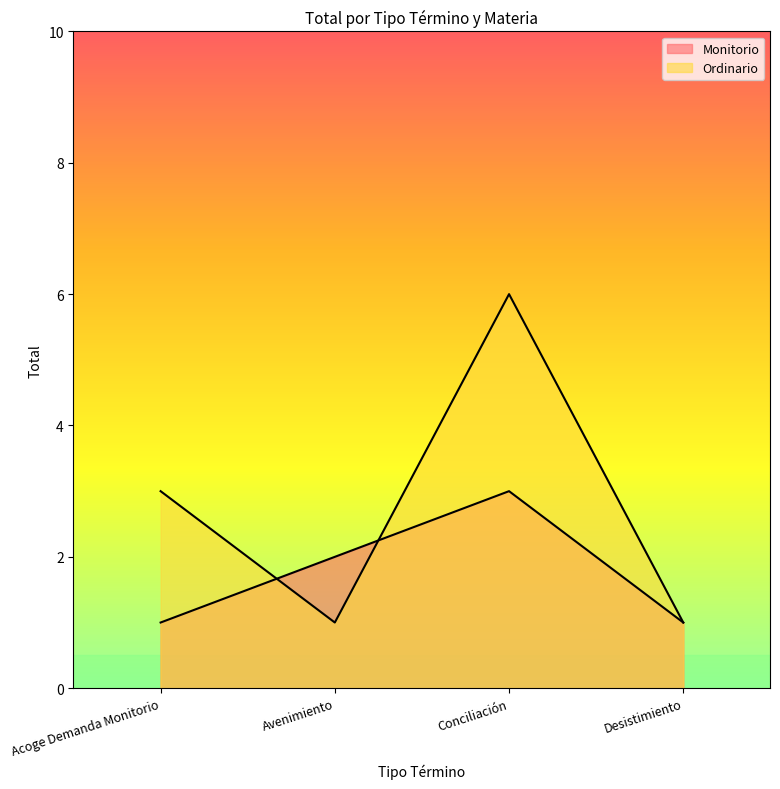

Which has a higher value, Conciliación or Acoge Demanda Monitorio?

Conciliación